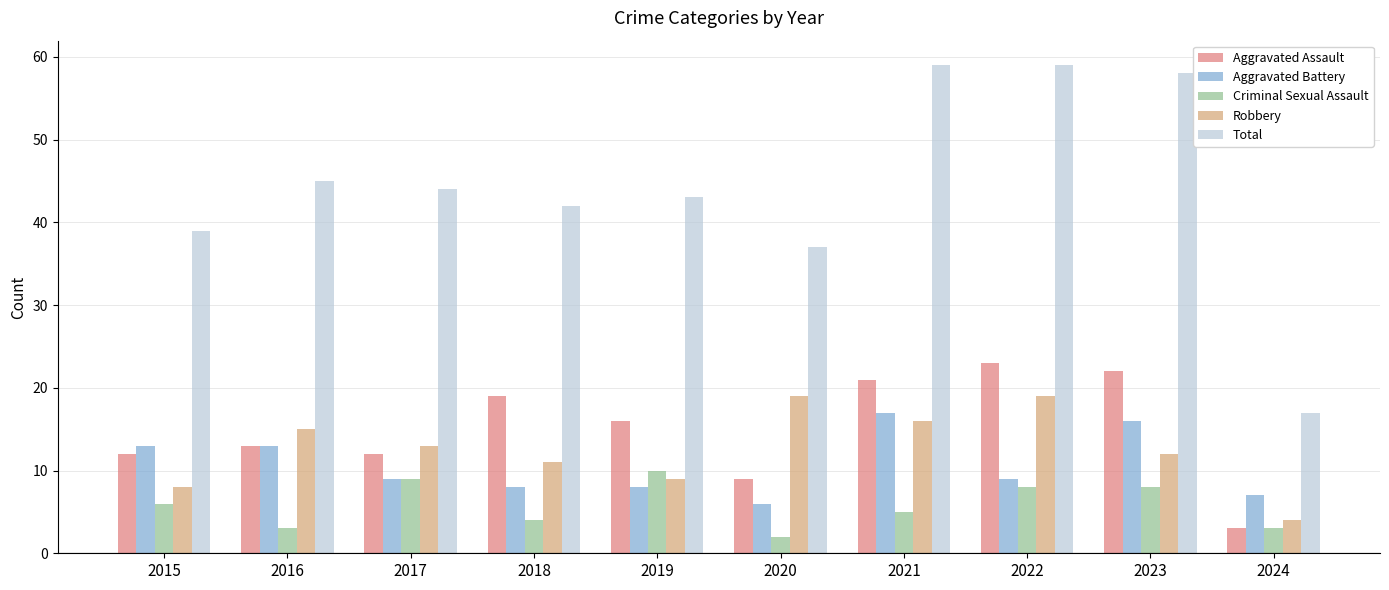

Which category has the highest value in the Aggravated Assault series?

2022